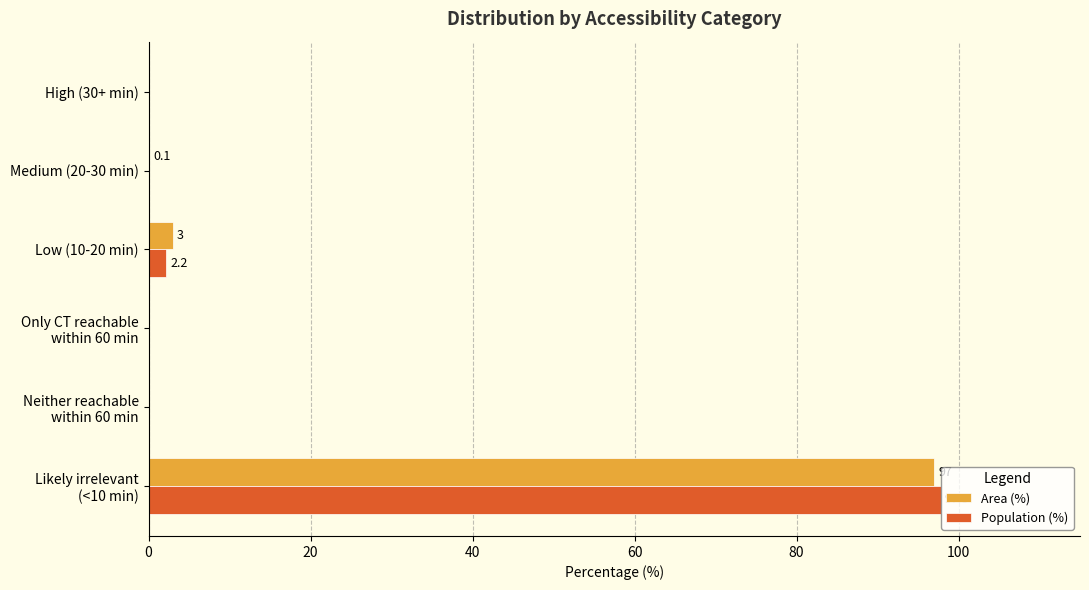

Is it true that Population (%) equals 2.2 at Low (10-20 min)?

True